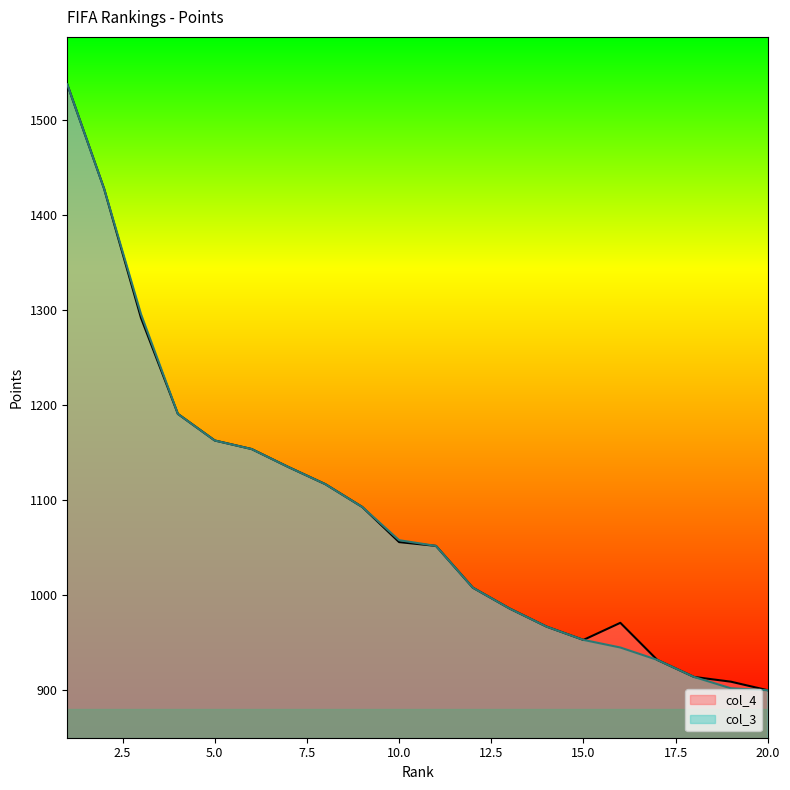

At which label does col_3 reach its peak?

1